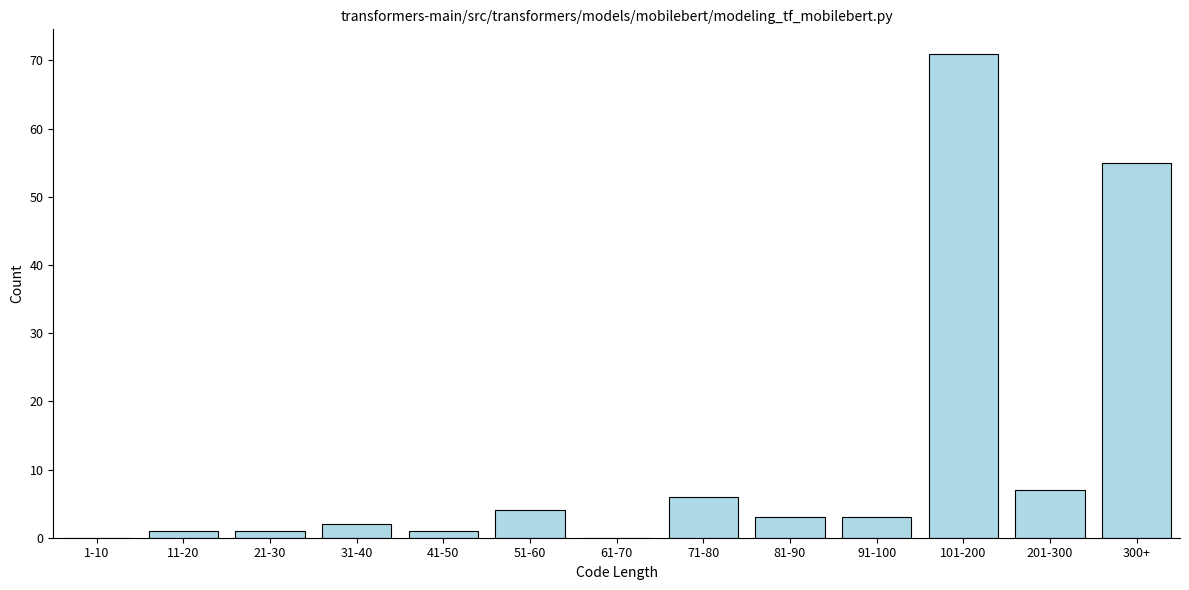

At which label is the value closest to 35?

300+